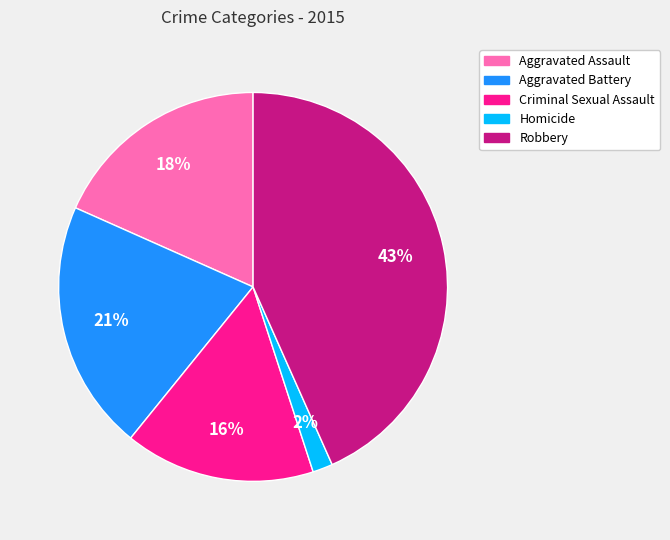

Is Criminal Sexual Assault the majority of the pie?

No